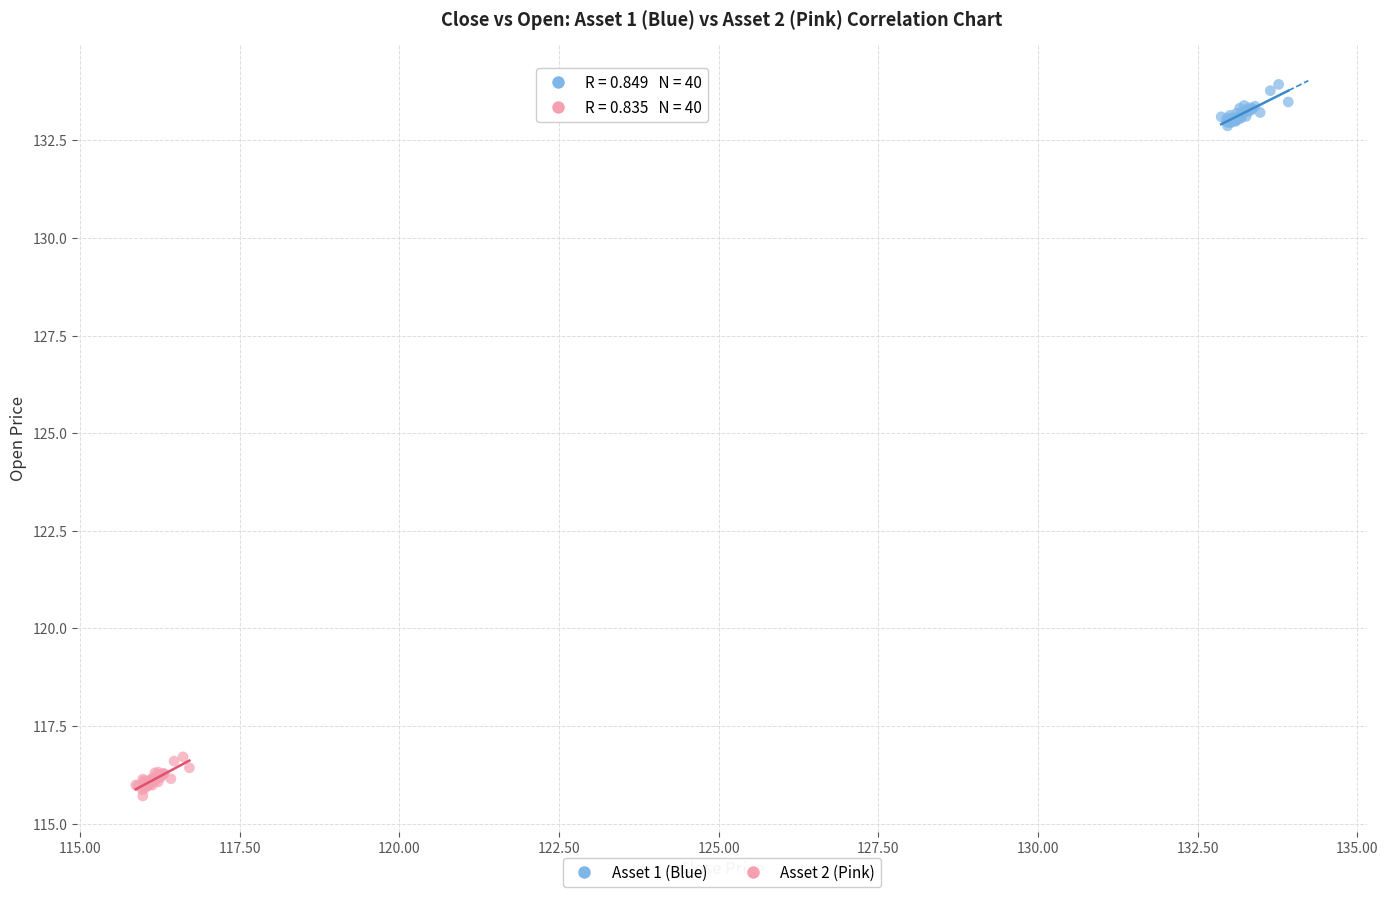

What are all the series names shown in the legend?

Asset 1 (Blue), Asset 2 (Pink)